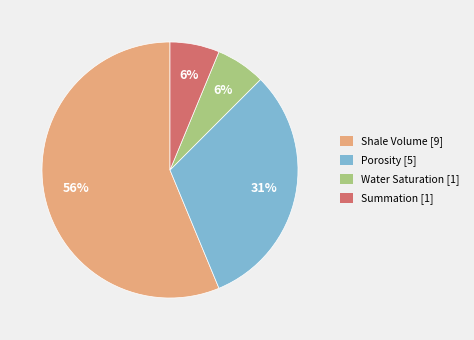

To the nearest percent, what percentage of the pie is Summation?

6%